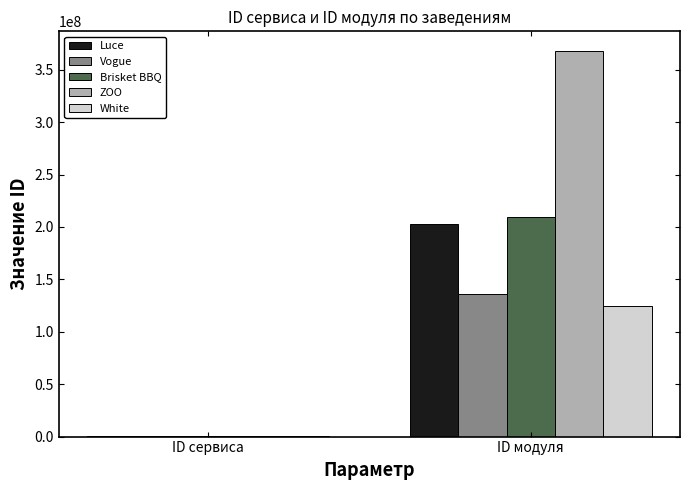

Which series has the widest spread of values?

ZOO